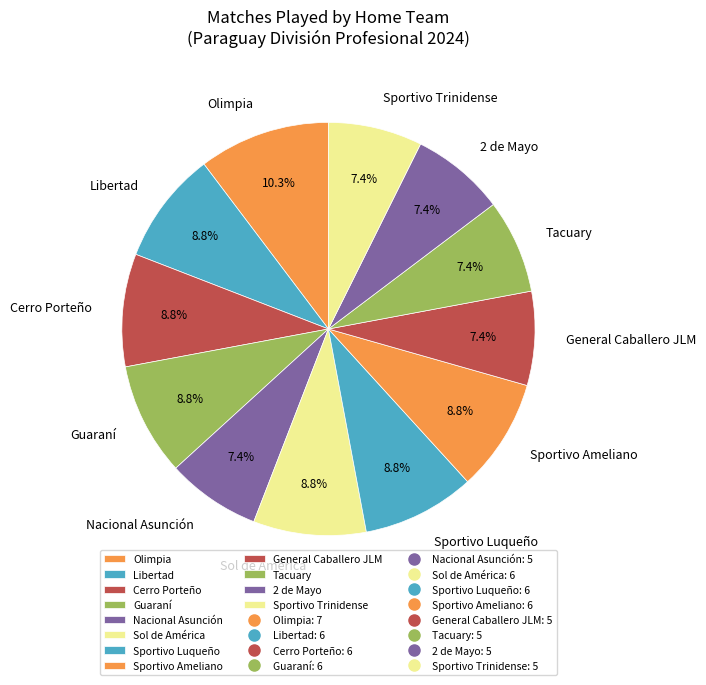

The 2 de Mayo slice represents 7% of the pie. True or false?

True